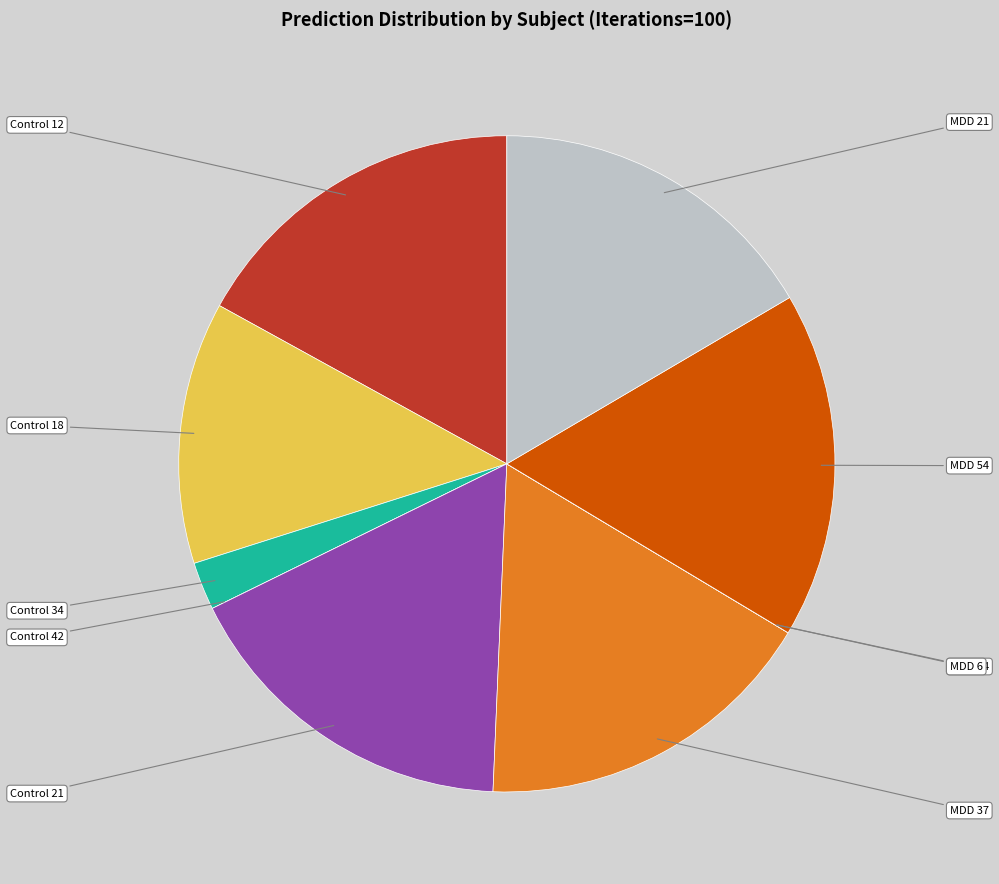

Combined, do MDD 21 and MDD 54 account for over 50%?

No